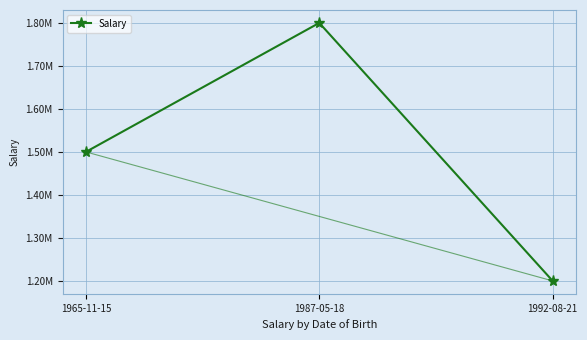

What position from the left is 1992-08-21?

3